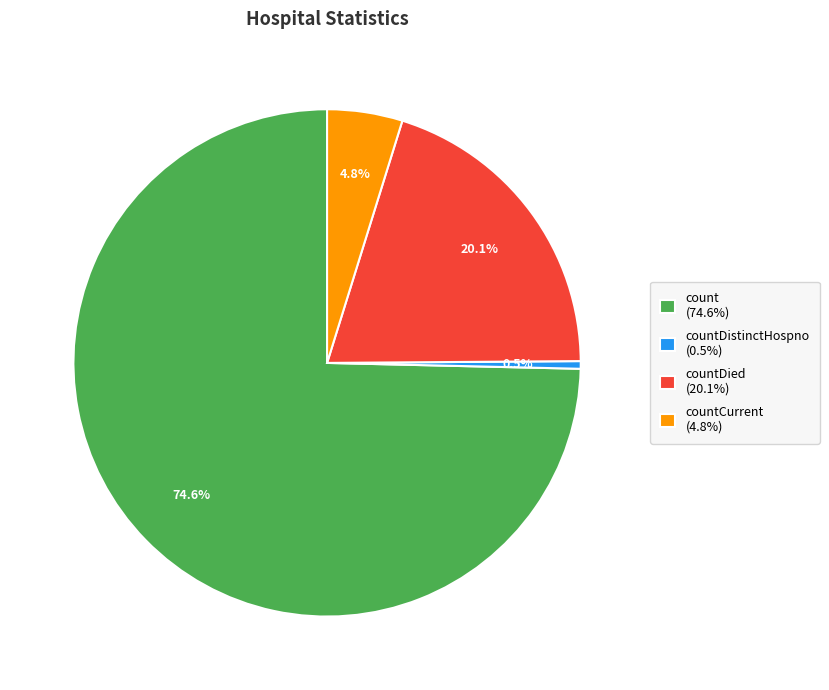

To the nearest percent, what is the average slice percentage?

25%